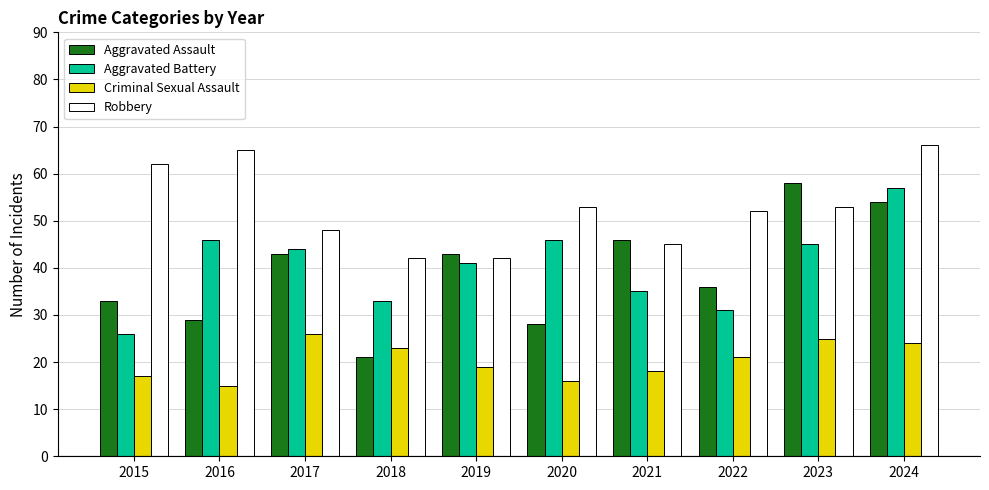

What is the smallest value displayed?

15